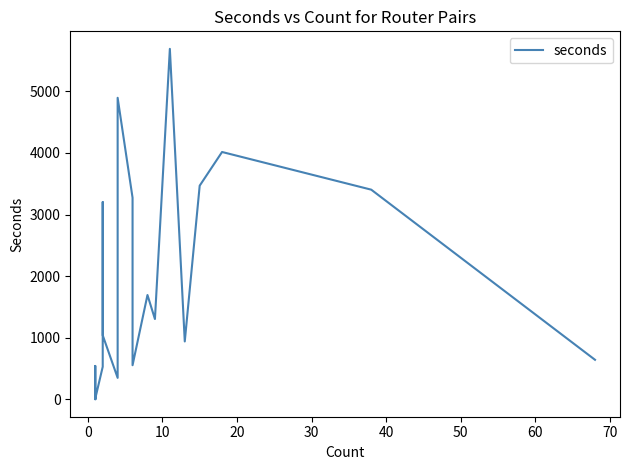

True or false: there are more than 2 points higher than both neighbors.

True